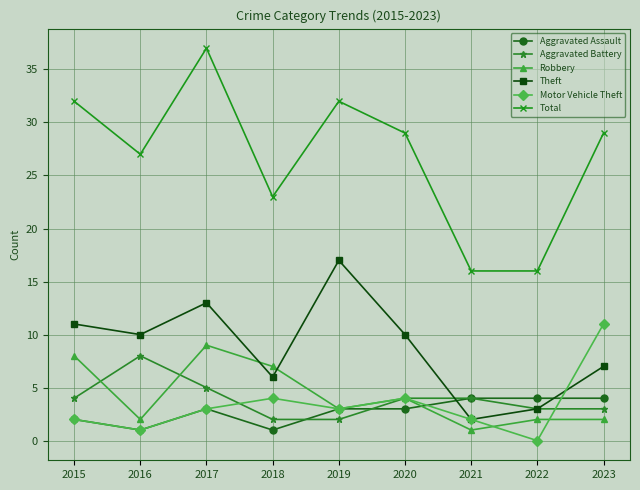

Between 2017 and 2018, which series saw the biggest shift?

Total